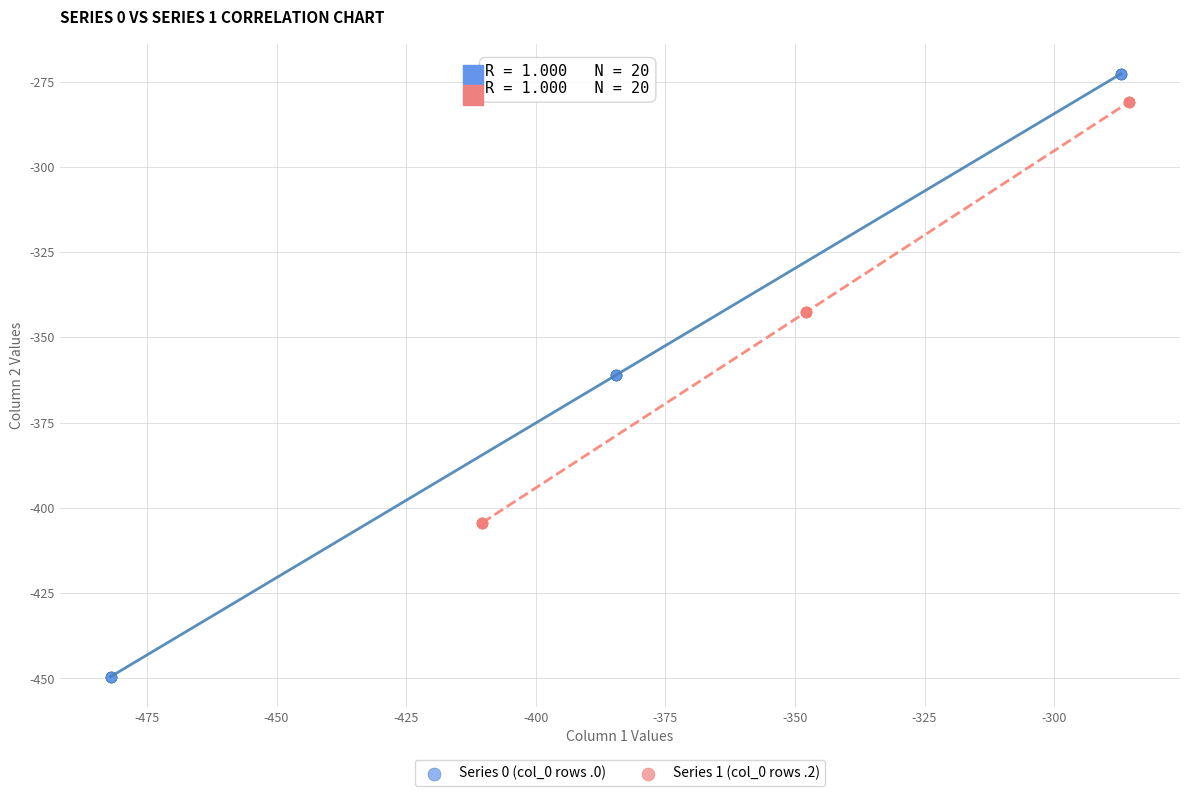

Which series reaches the maximum Y coordinate?

Series 0 (col_0 rows .0)